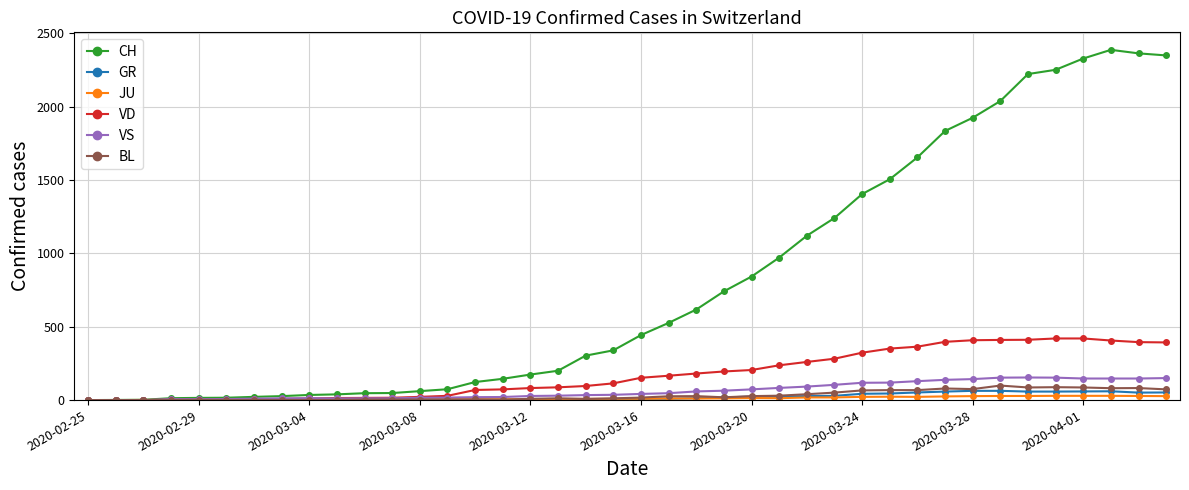

True or false: JU has more than 1 interior local peaks.

True